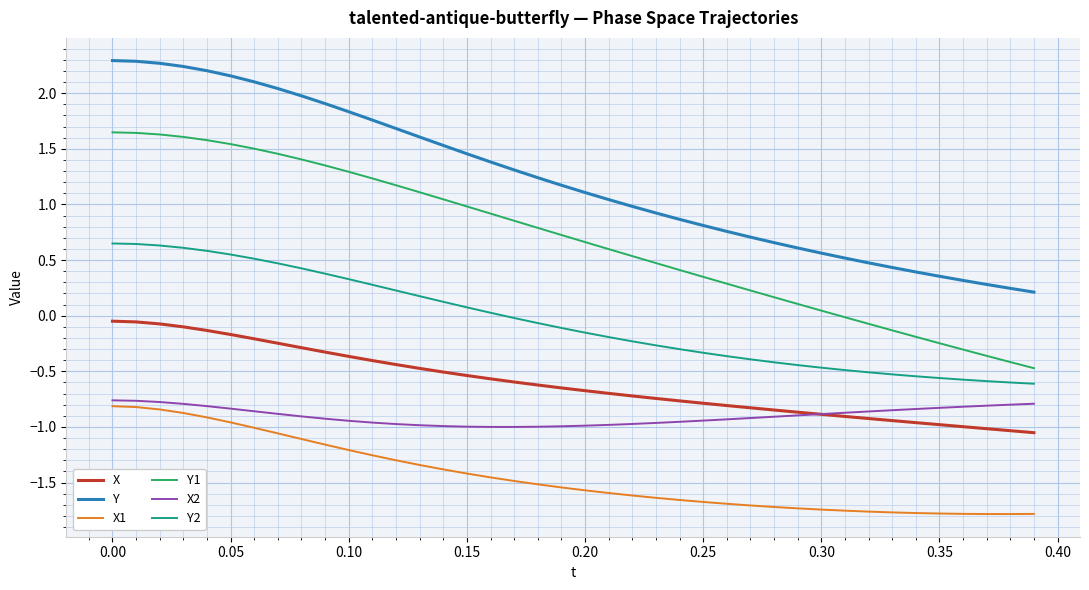

True or false: X and Y1 cross at least once.

False